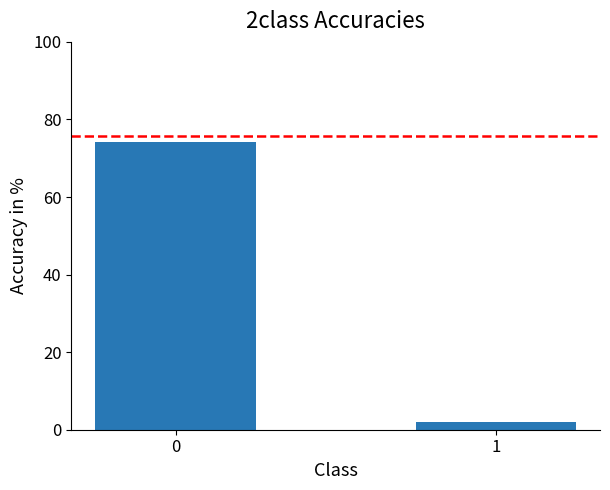

What is the maximum value shown in the chart?

74.3